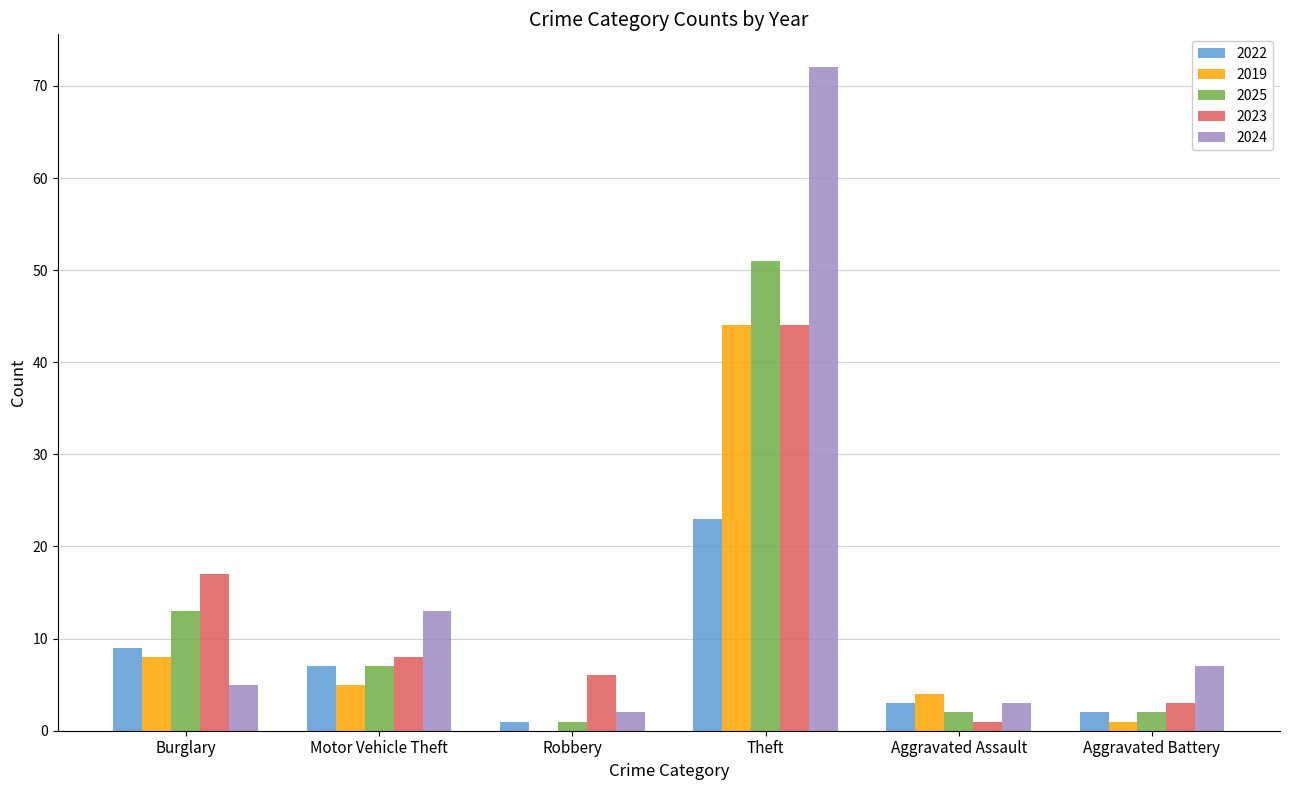

Is it true that 2019 equals 0 at Robbery?

True